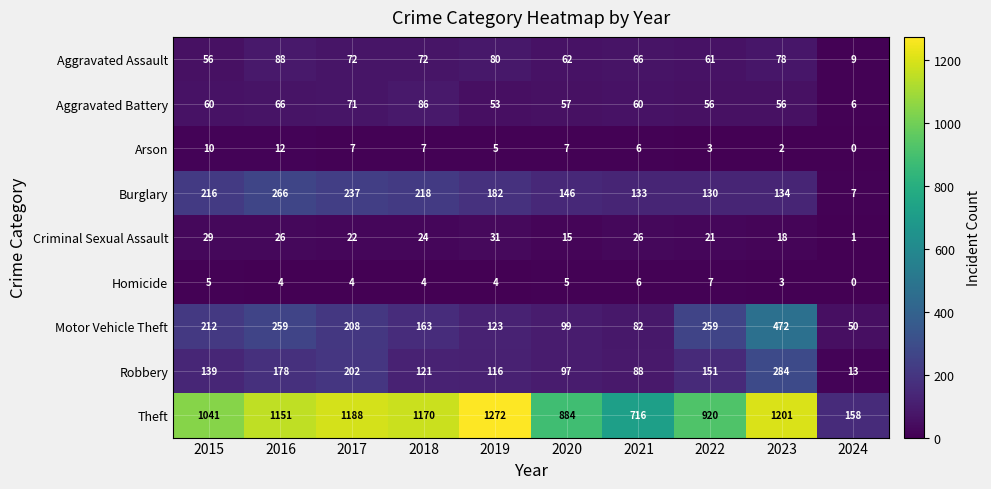

What is the sum of the Criminal Sexual Assault values at 2018 and 2023?

42